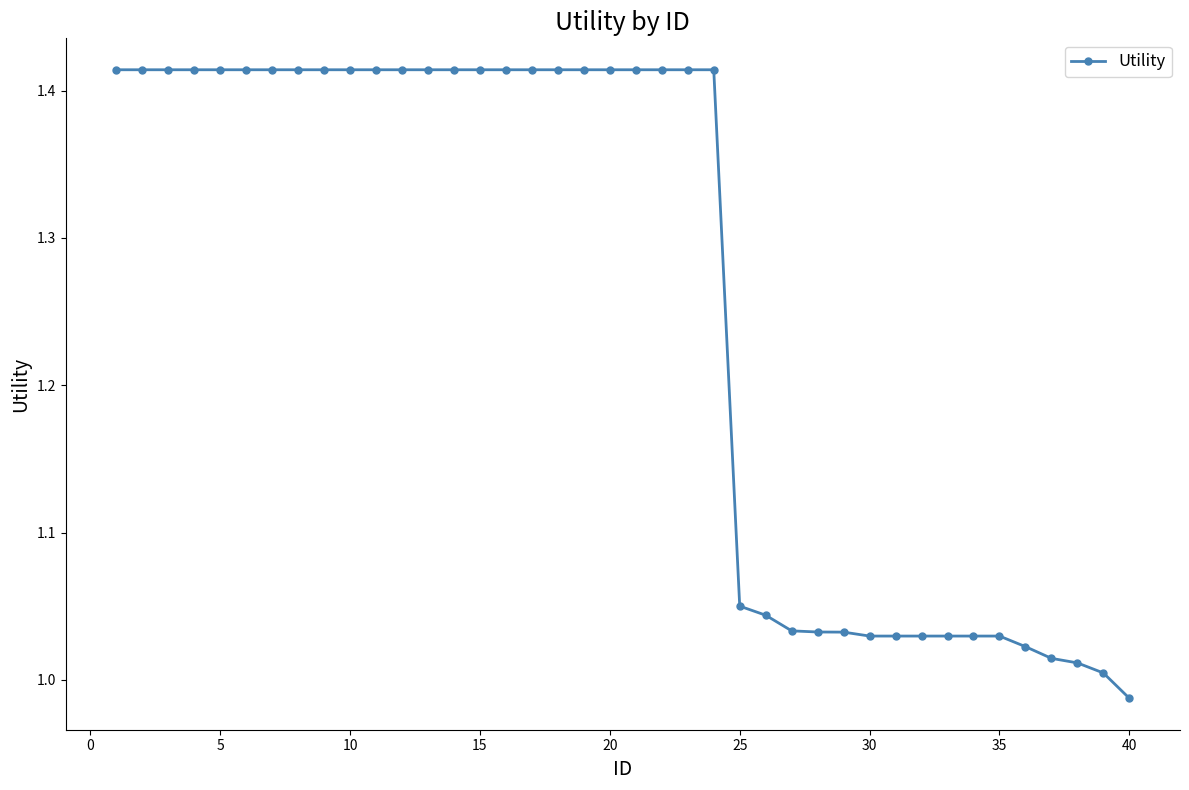

What is the difference between the maximum and minimum values?

0.4